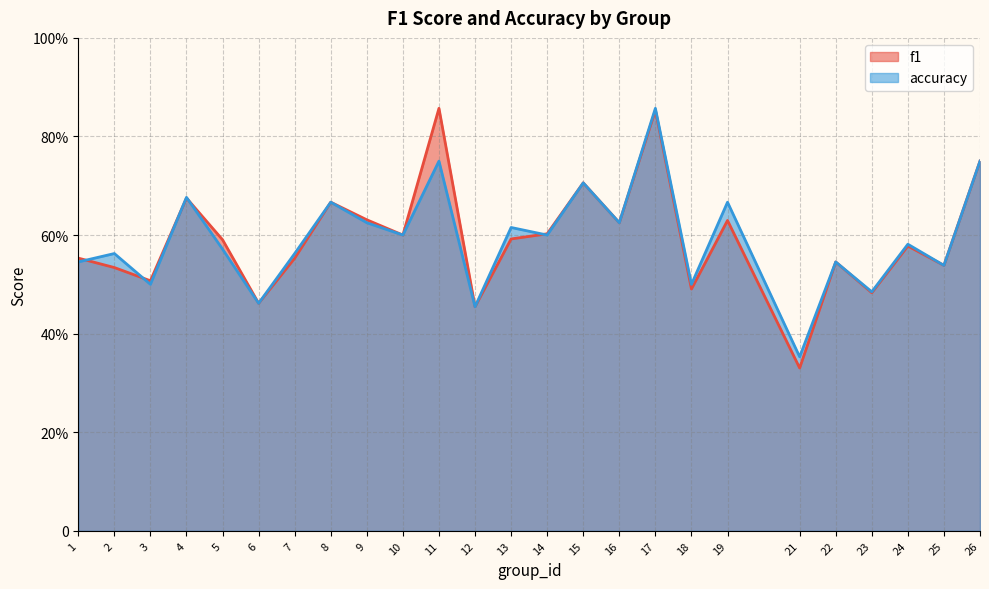

How many series are shown in this chart?

2